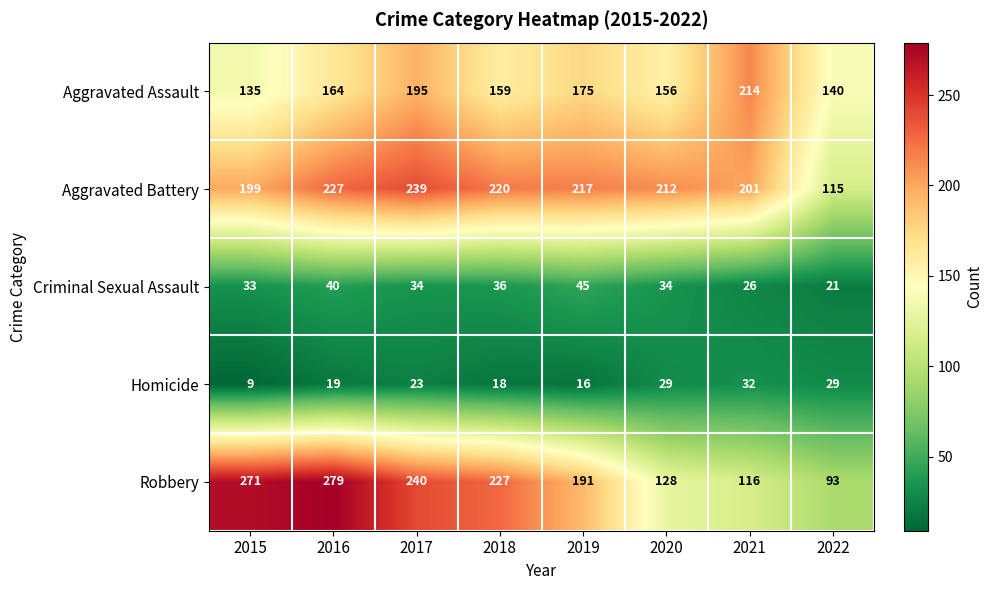

At how many categories does at least one series exceed 267?

2